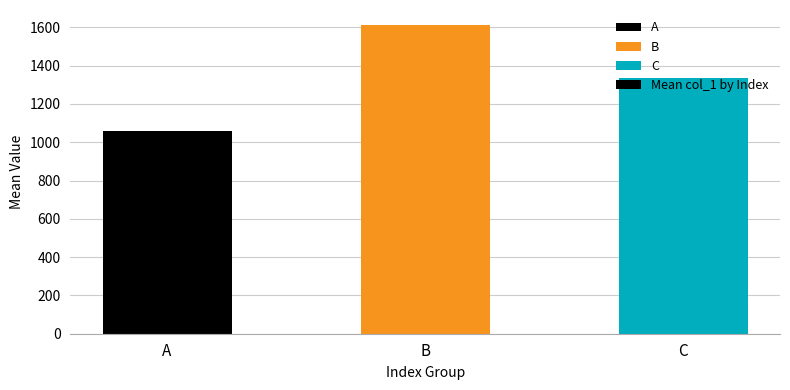

True or false: the data shows 2588.0 at B.

False